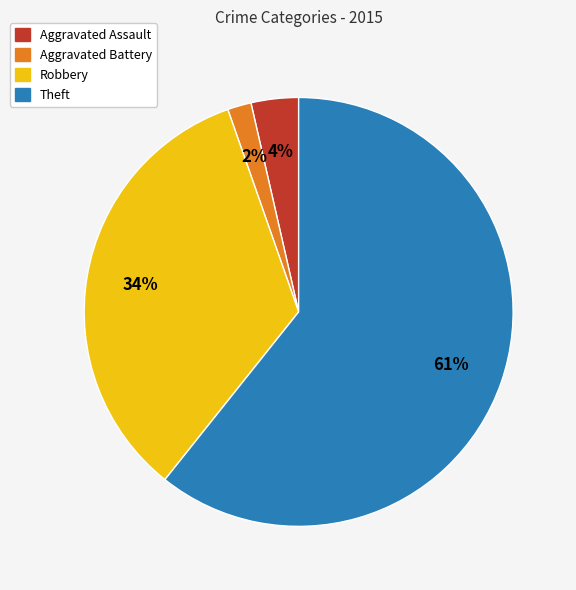

To the nearest percent, what is the average slice percentage?

25%